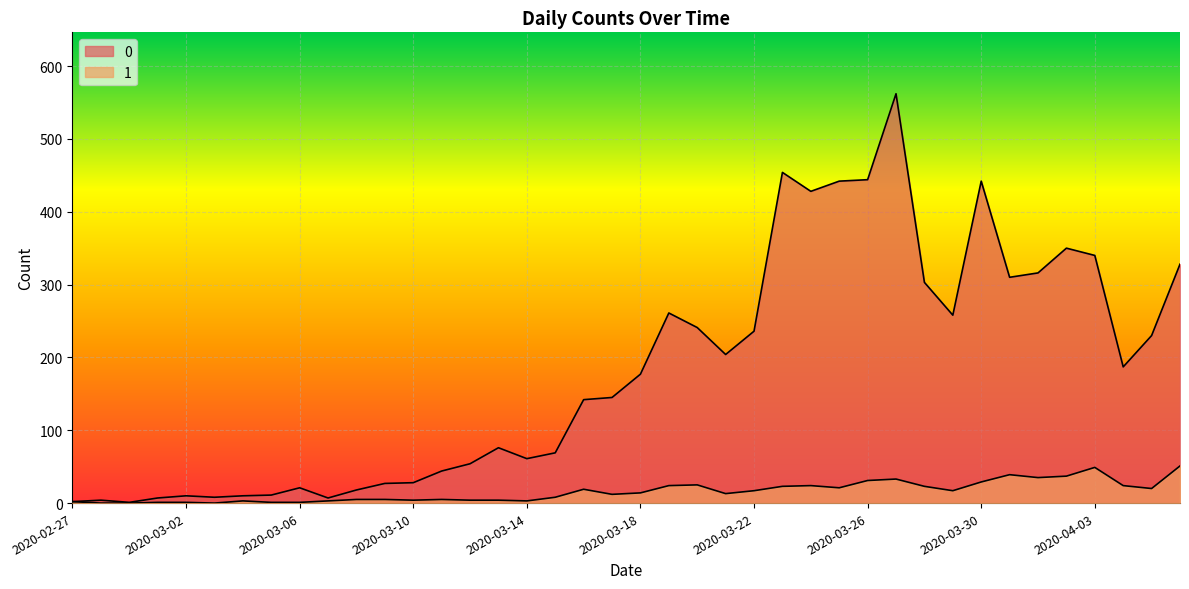

Reading left to right, extract all data points from this chart.

0: 2020-02-27=2	2020-02-28=4	2020-02-29=1	2020-03-01=7	2020-03-02=10	2020-03-03=8	2020-03-04=10	2020-03-05=11	2020-03-06=21	2020-03-07=7	2020-03-08=18	2020-03-09=27	2020-03-10=28	2020-03-11=44	2020-03-12=54	2020-03-13=76	2020-03-14=61	2020-03-15=69	2020-03-16=142	2020-03-17=145	2020-03-18=177	2020-03-19=261	2020-03-20=241	2020-03-21=204	2020-03-22=236	2020-03-23=454	2020-03-24=428	2020-03-25=442	2020-03-26=444	2020-03-27=562	2020-03-28=303	2020-03-29=258	2020-03-30=442	2020-03-31=310	2020-04-01=316	2020-04-02=350	2020-04-03=340	2020-04-04=187	2020-04-05=230	2020-04-06=328
1: 2020-02-27=2	2020-02-28=0	2020-02-29=0	2020-03-01=1	2020-03-02=1	2020-03-03=0	2020-03-04=3	2020-03-05=1	2020-03-06=1	2020-03-07=3	2020-03-08=5	2020-03-09=5	2020-03-10=4	2020-03-11=5	2020-03-12=4	2020-03-13=4	2020-03-14=3	2020-03-15=8	2020-03-16=19	2020-03-17=12	2020-03-18=14	2020-03-19=24	2020-03-20=25	2020-03-21=13	2020-03-22=17	2020-03-23=23	2020-03-24=24	2020-03-25=21	2020-03-26=31	2020-03-27=33	2020-03-28=23	2020-03-29=17	2020-03-30=29	2020-03-31=39	2020-04-01=35	2020-04-02=37	2020-04-03=49	2020-04-04=24	2020-04-05=20	2020-04-06=51